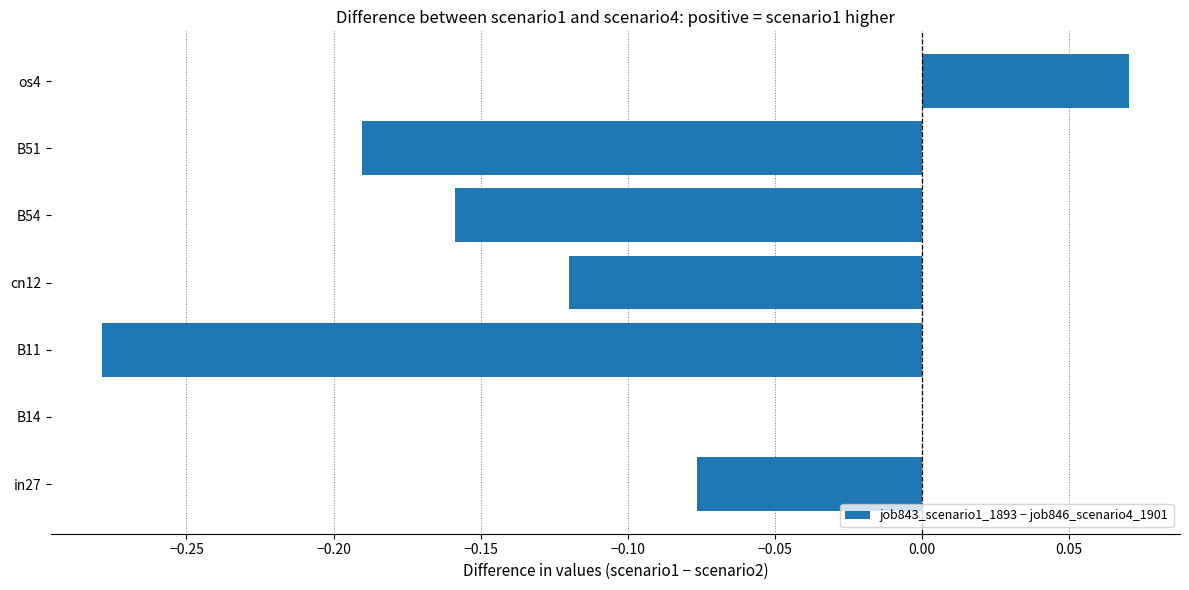

Count the values in the range 0 to 1.

2